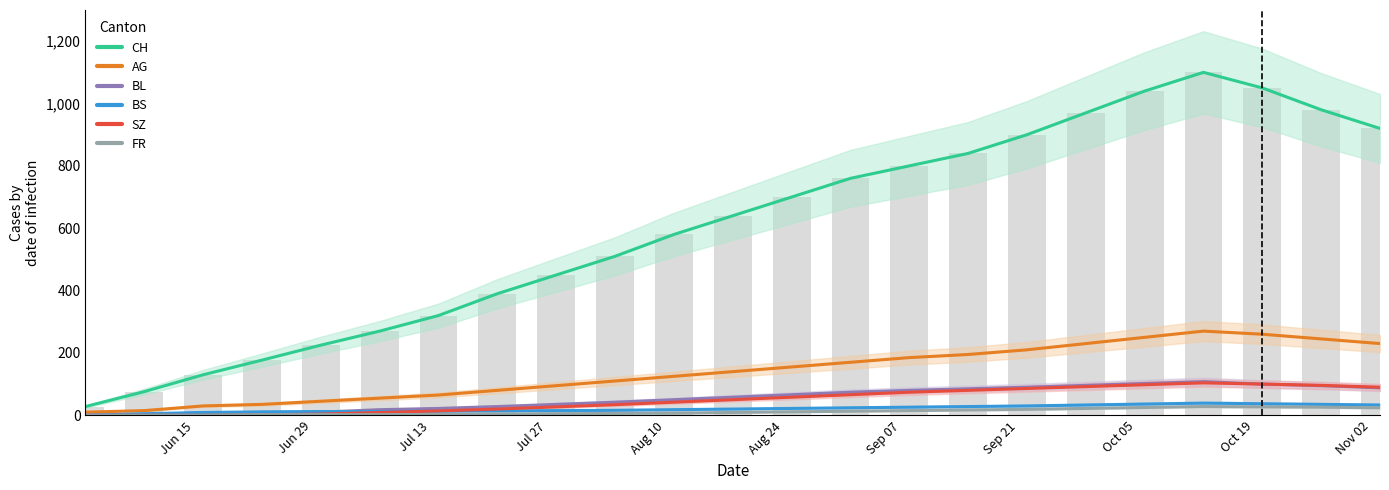

Is it true that AG equals 61 at 12?

False